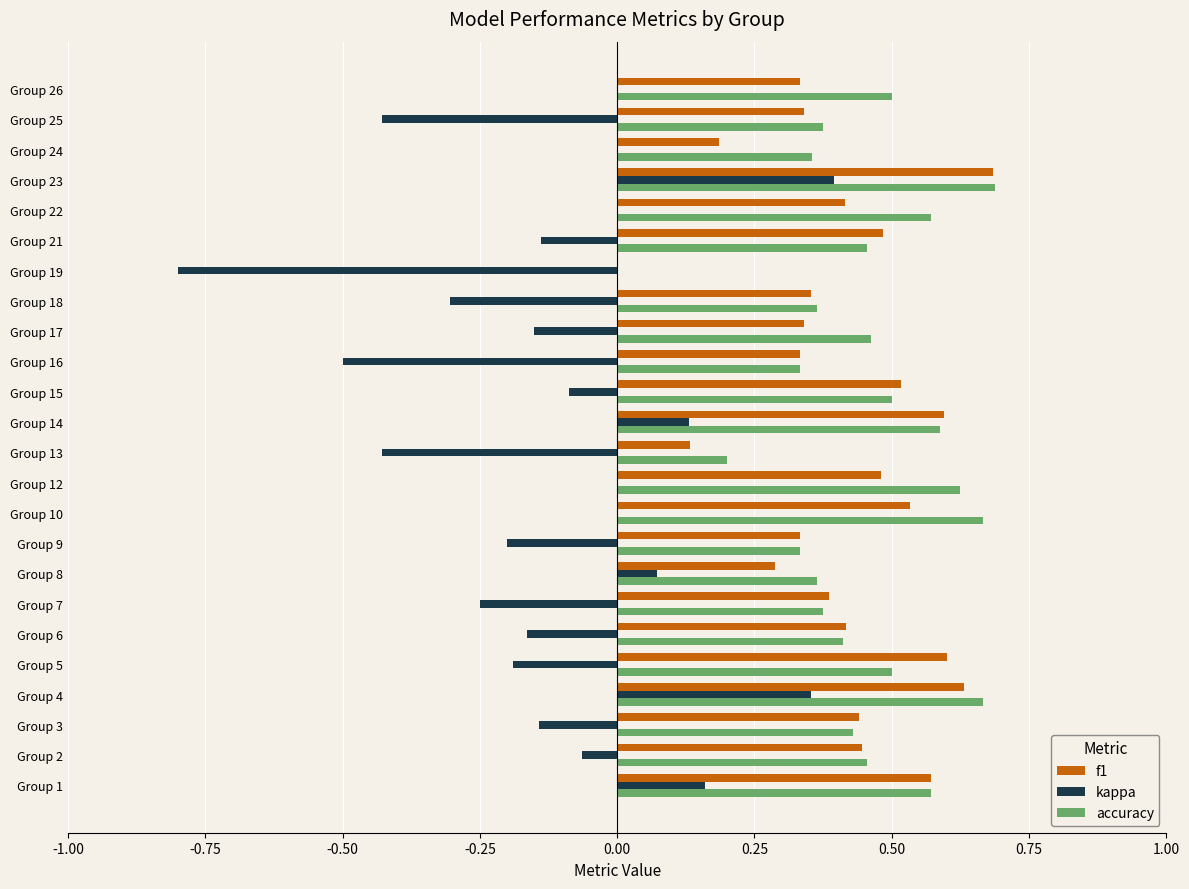

At which label is f1 closest to 0?

Group 19